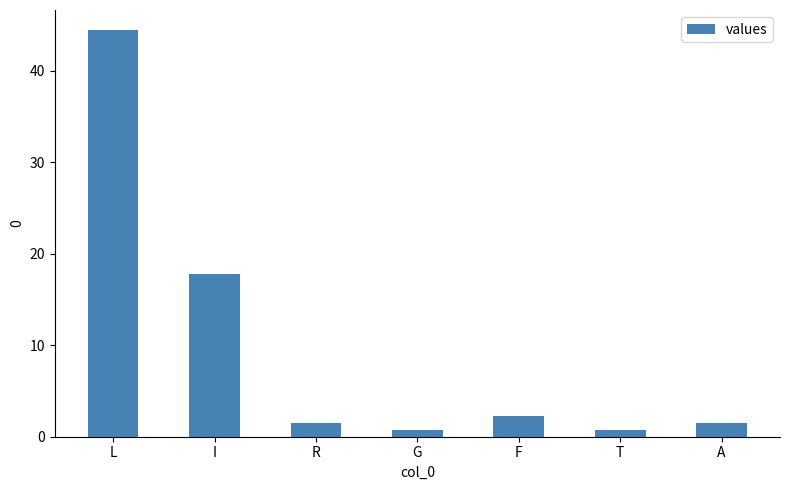

True or false: the data shows 17.8 at I.

True